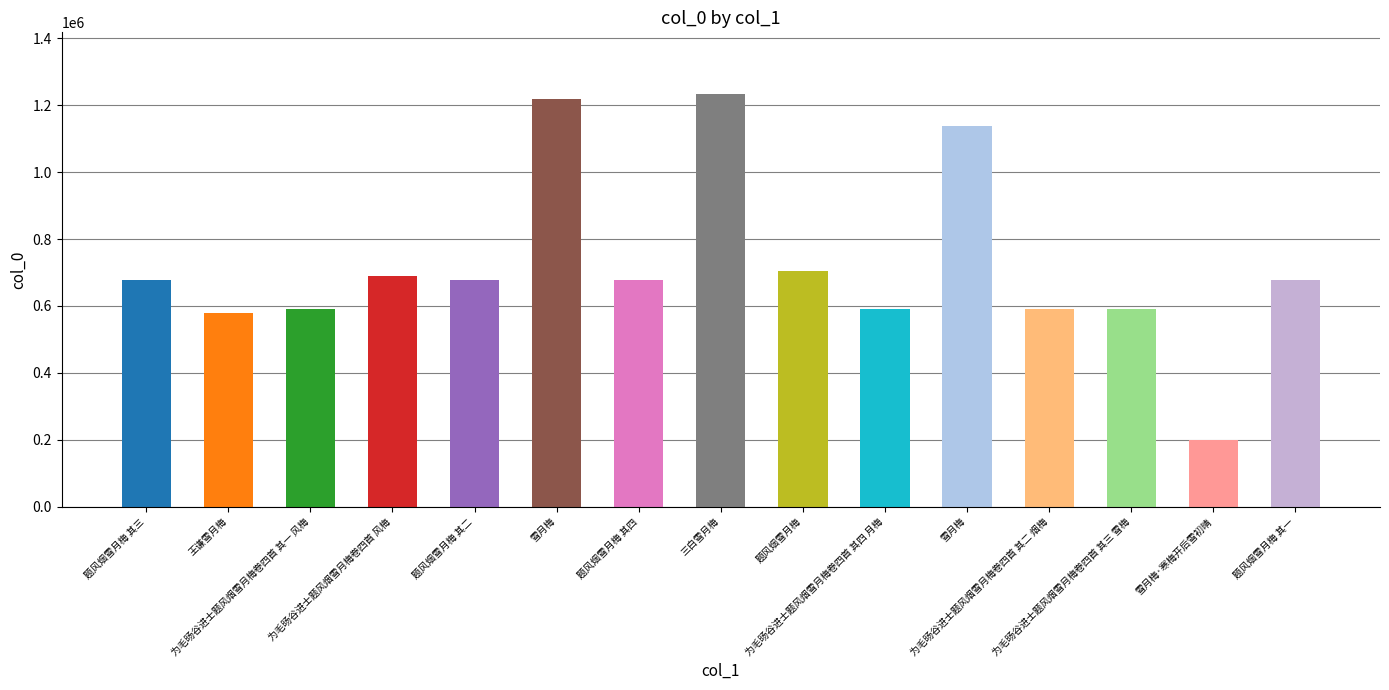

How many bars are there in total?

15